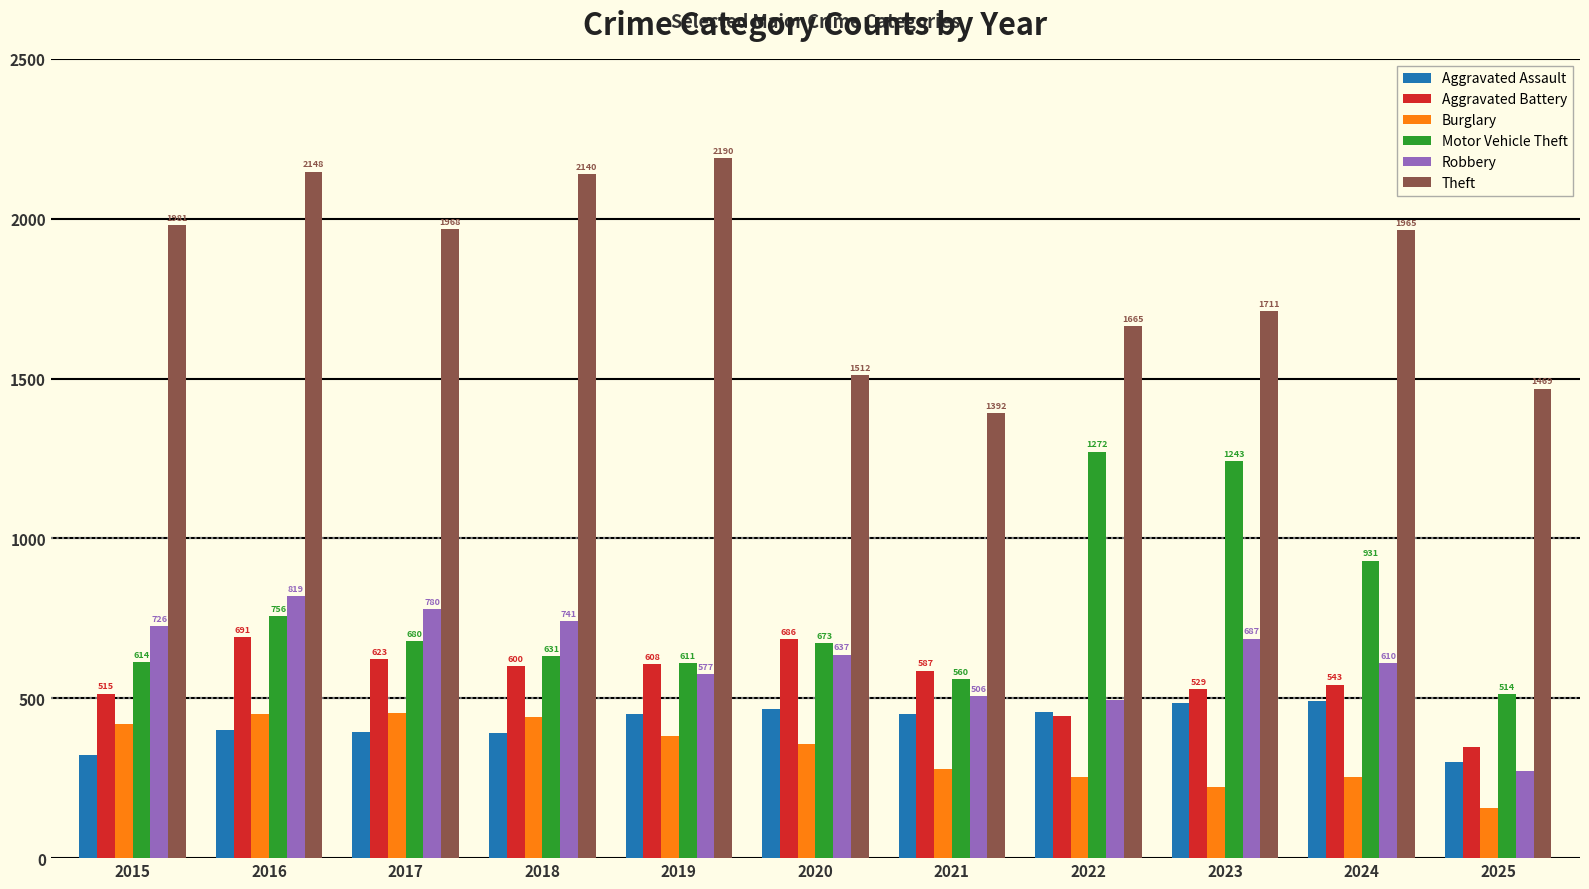

True or false: Burglary has a value of 357 at 2020.

True